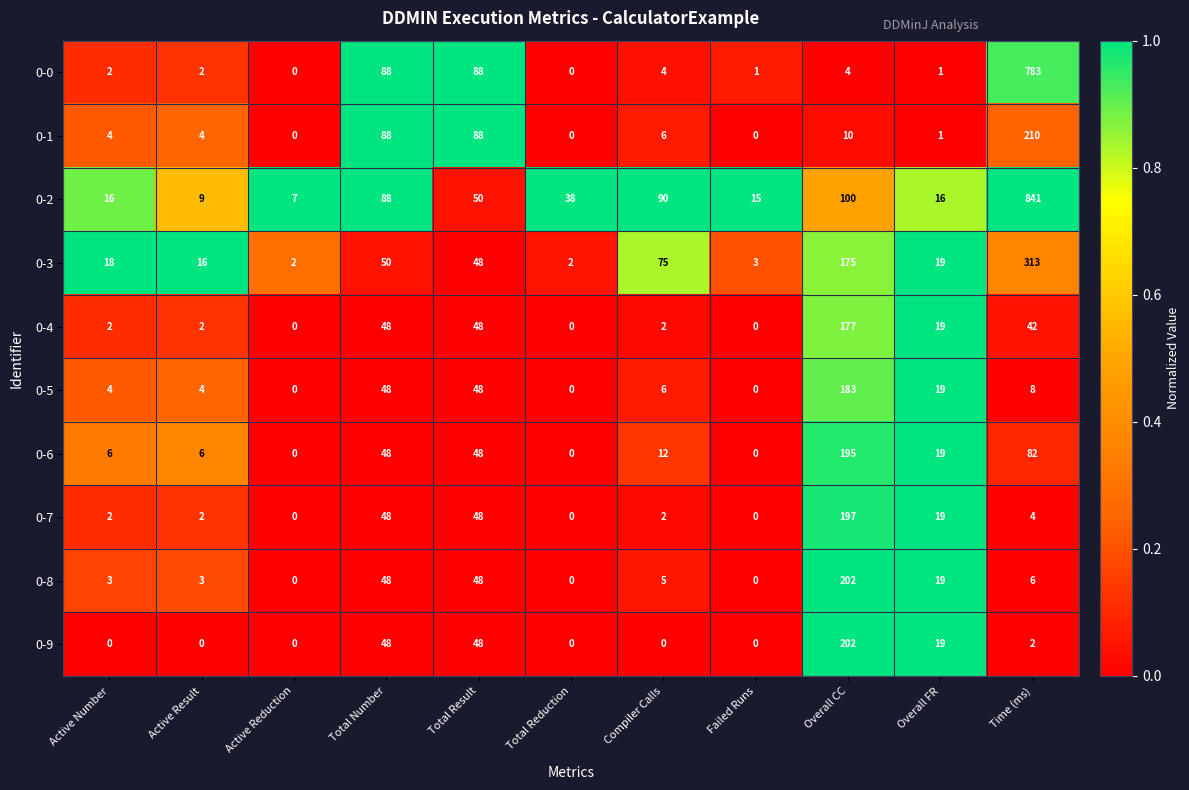

Which label corresponds to the largest value in the chart?

Time (ms)